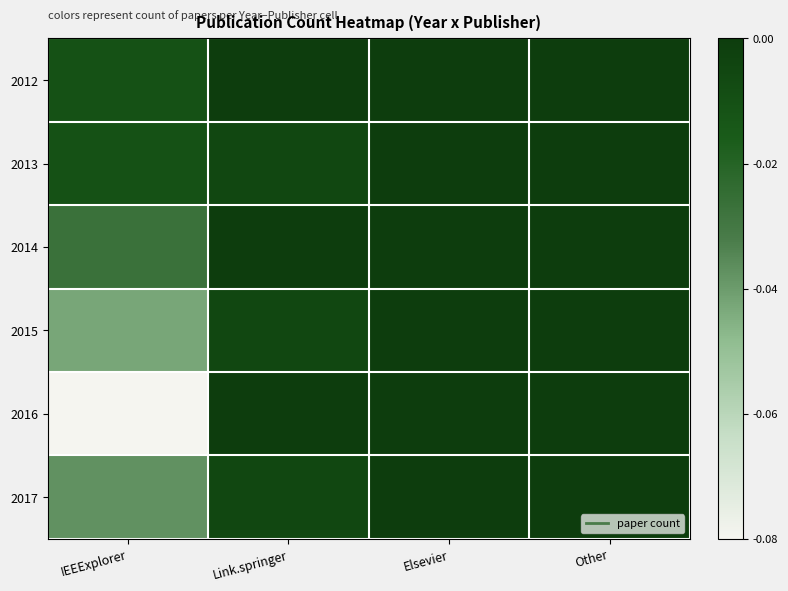

Rank the series by their maximum value, from highest to lowest.

2012, 2013, 2014, 2015, 2016, 2017